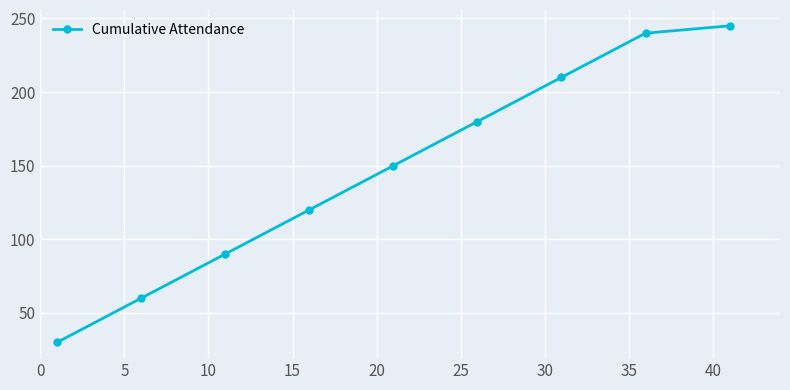

What is the difference between the maximum and second lowest values?

185